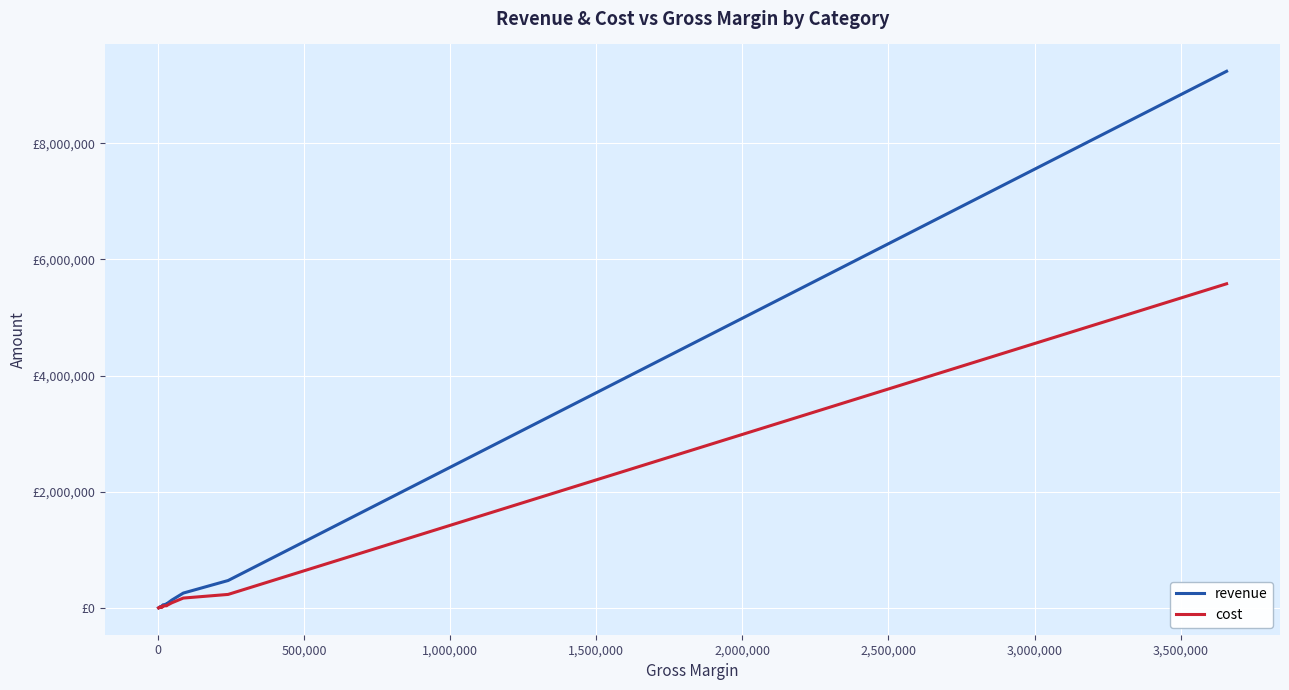

What are all the series names shown in the legend?

revenue, cost